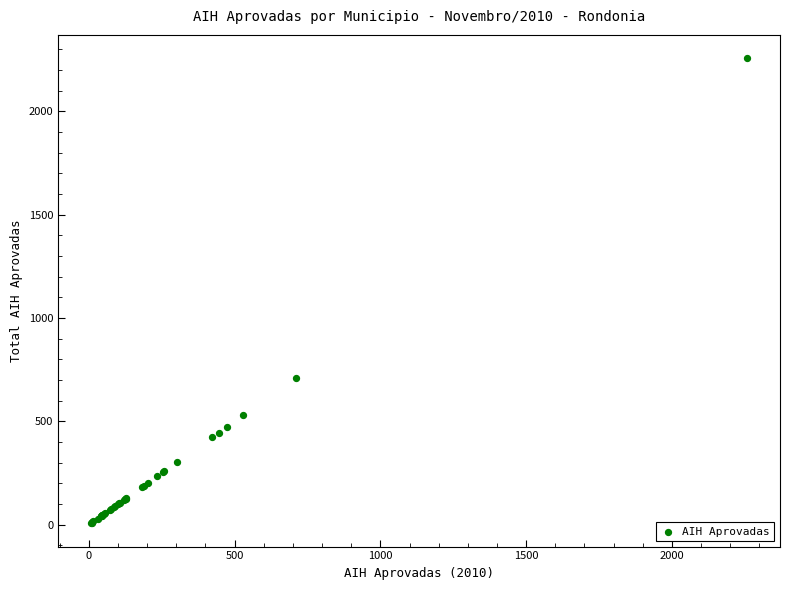

What Y value in the scatter plot is closest to 1132?

711